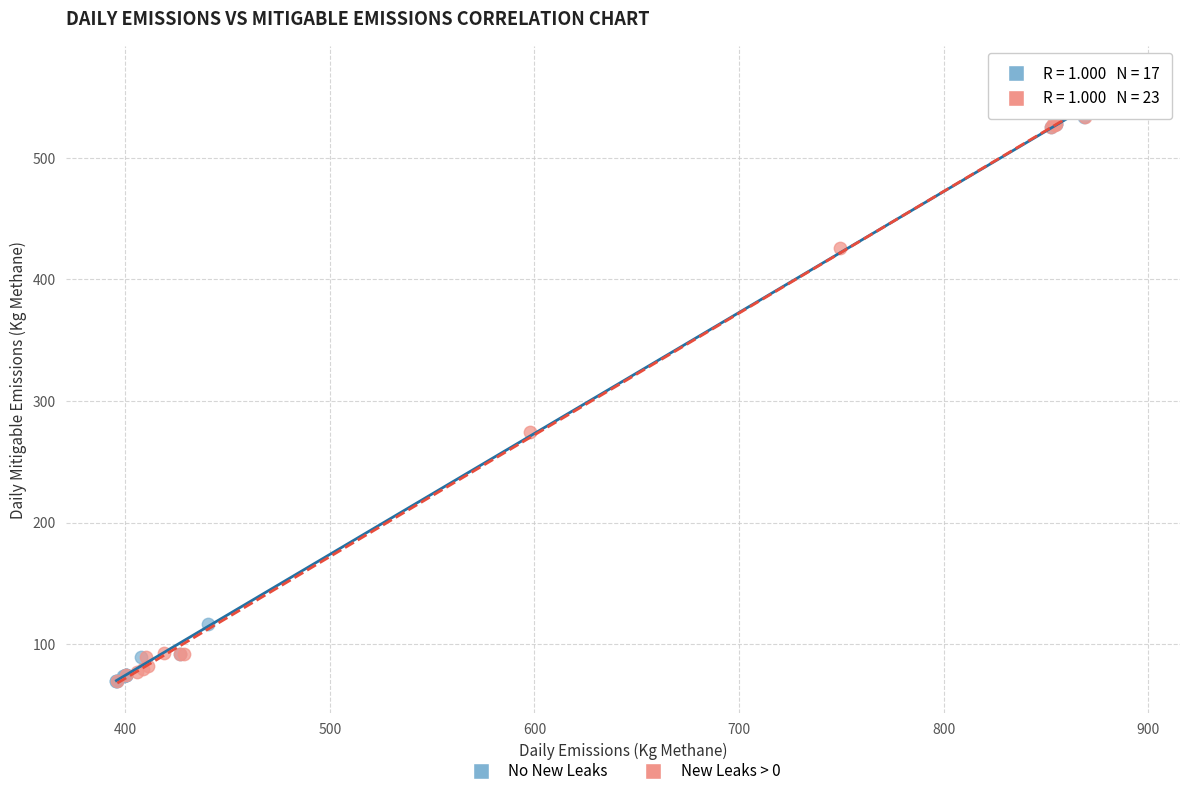

What are all the series names shown in the legend?

No New Leaks, New Leaks > 0